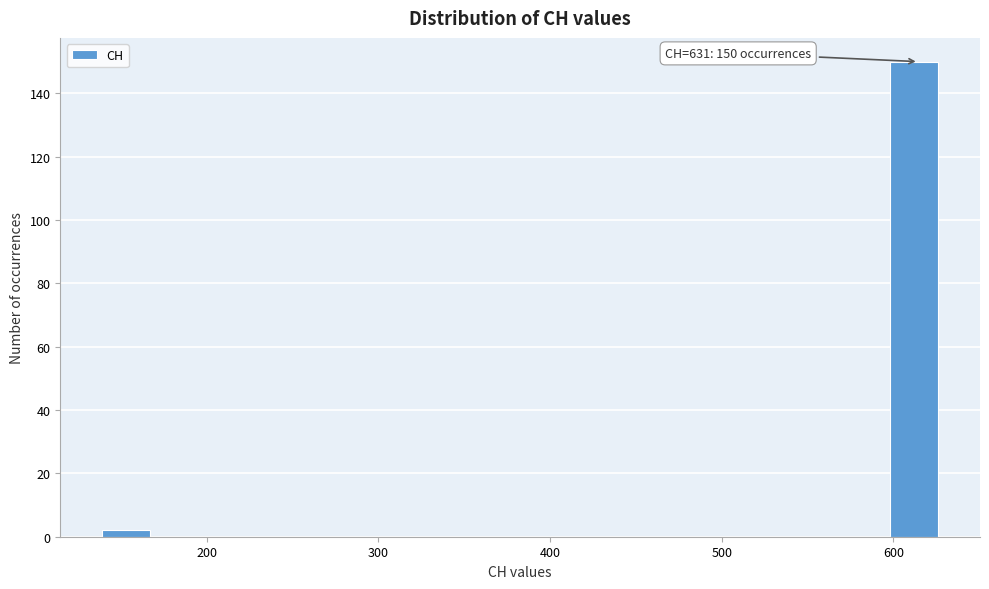

Read against the x-axis, roughly where is the centre of the tallest bar?

610